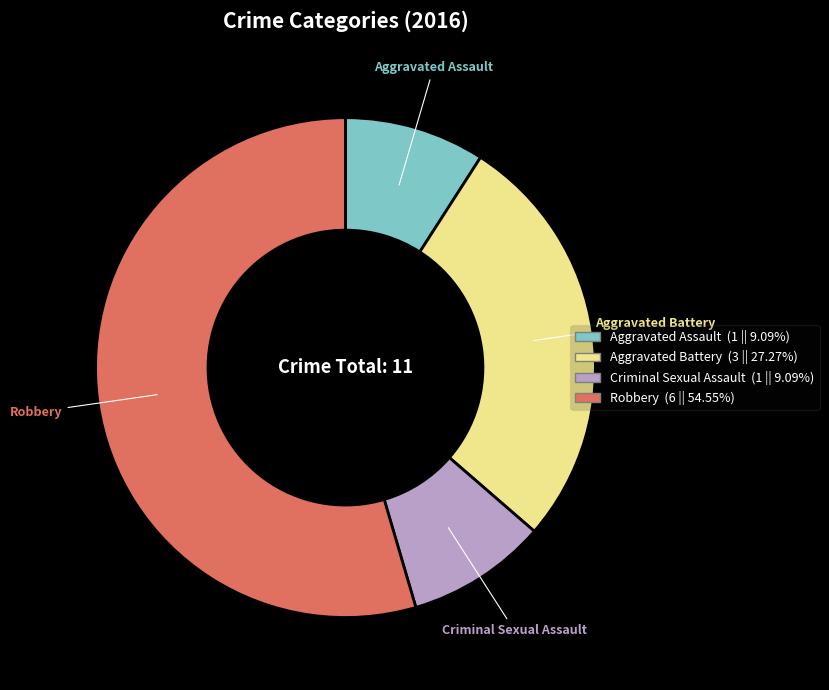

What is the largest slice in the pie chart?

Robbery